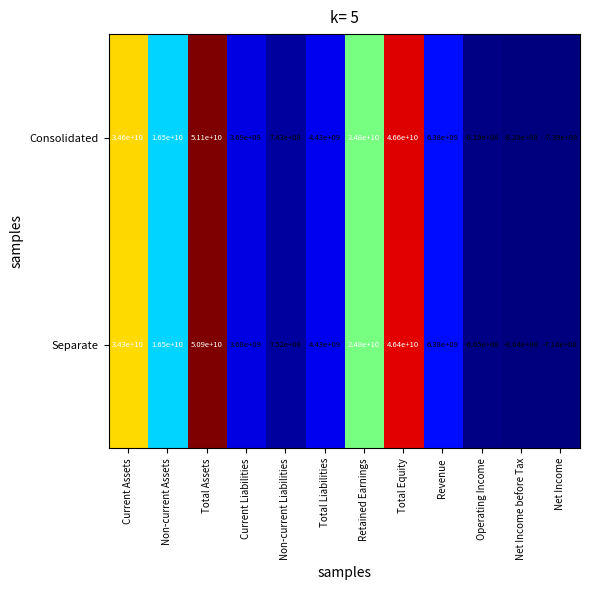

How many data points in Separate are less than 6380000000?

6